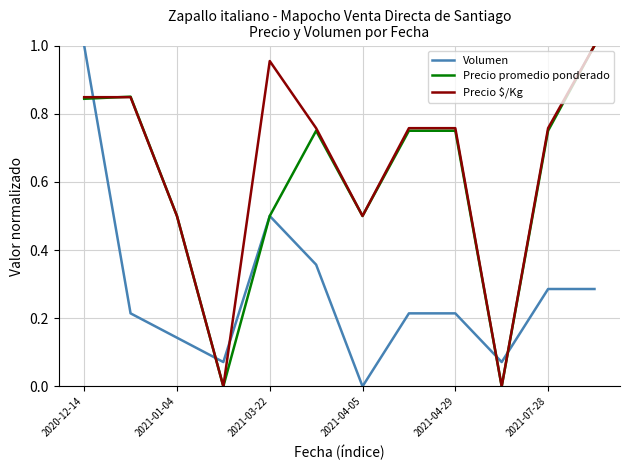

How many distinct data groups are displayed?

3